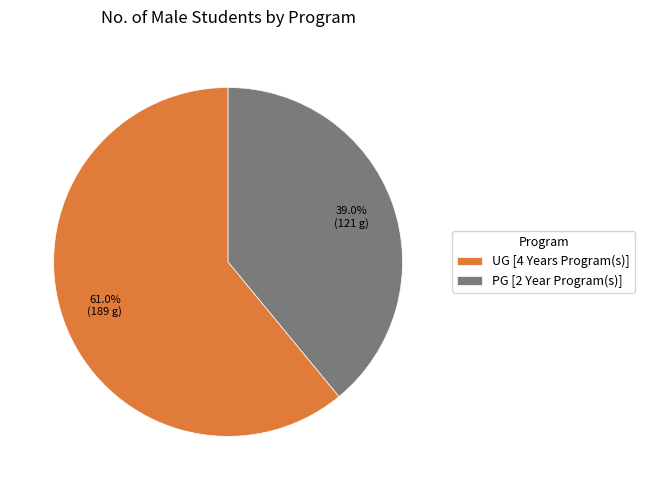

Is it true that PG [2 Year Program(s)] is 39% of the pie?

True